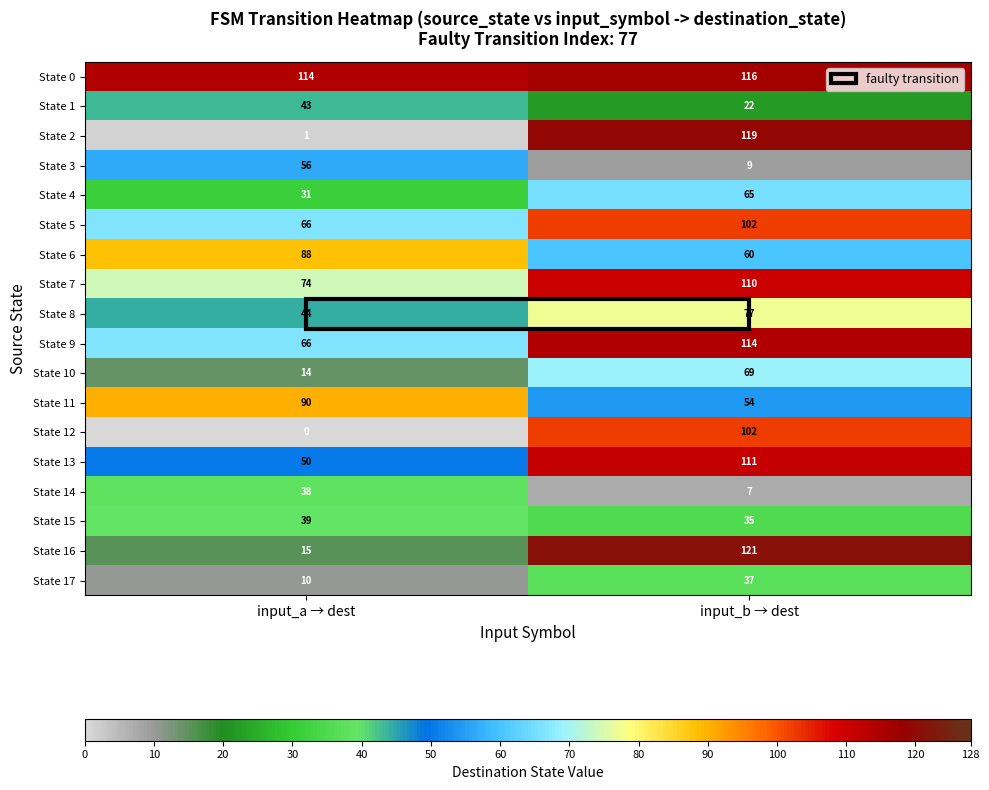

Which category has the highest value in the State 10 series?

input_b → dest